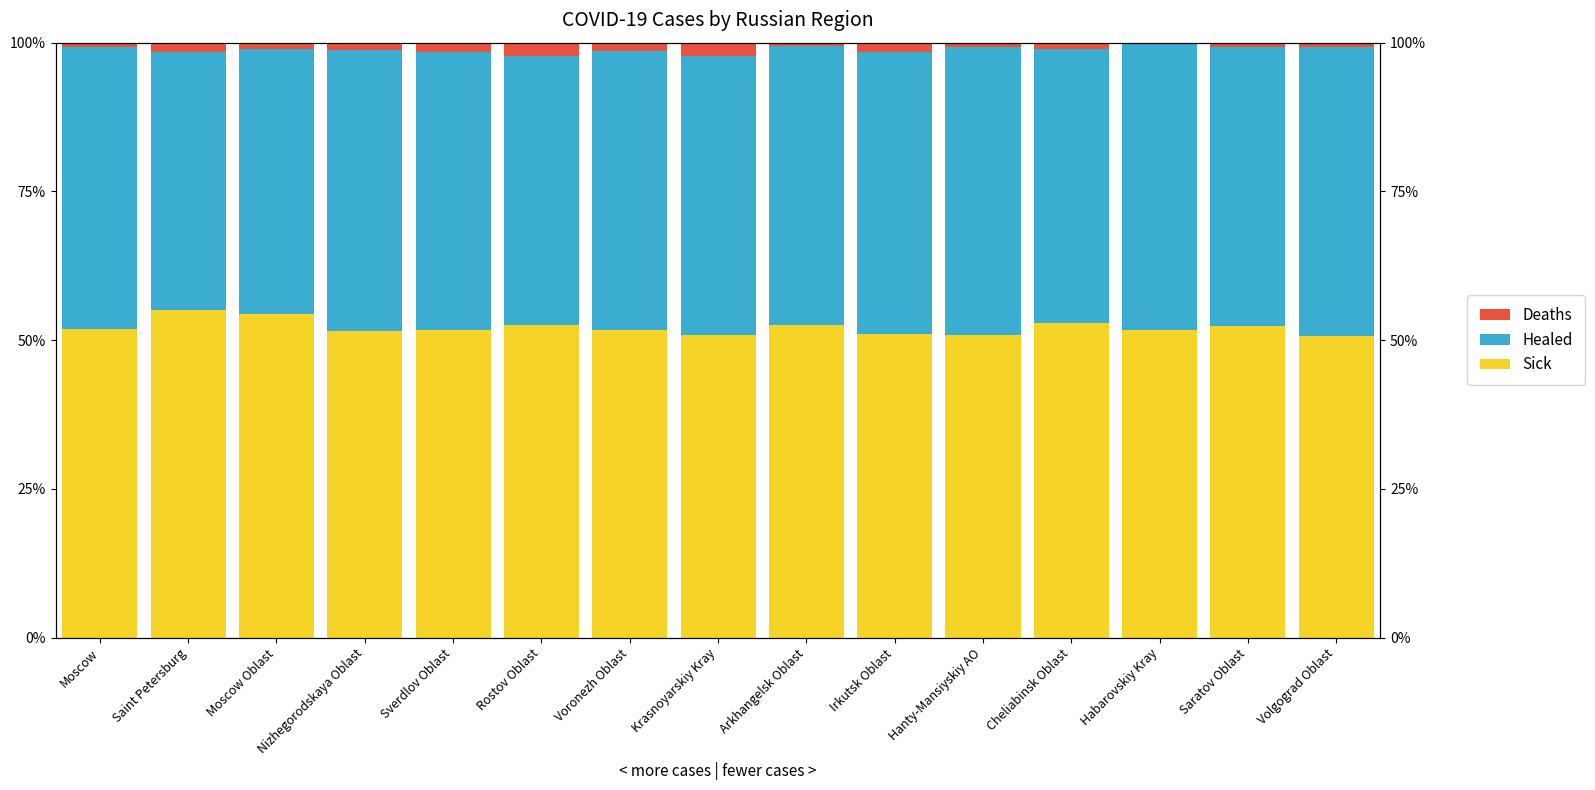

The value of Sick at Moscow Oblast is 54.4. True or false?

True